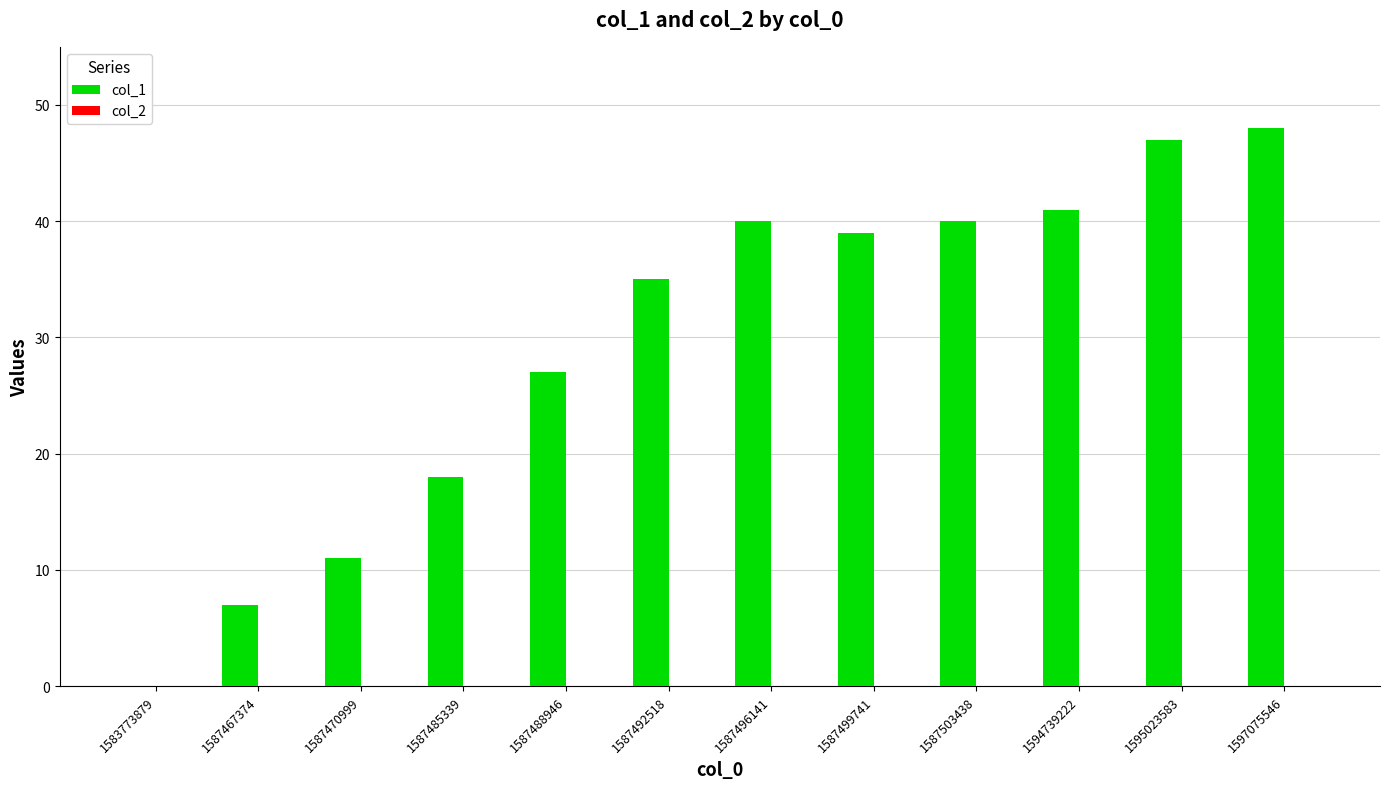

Count the number of data series in this chart.

1